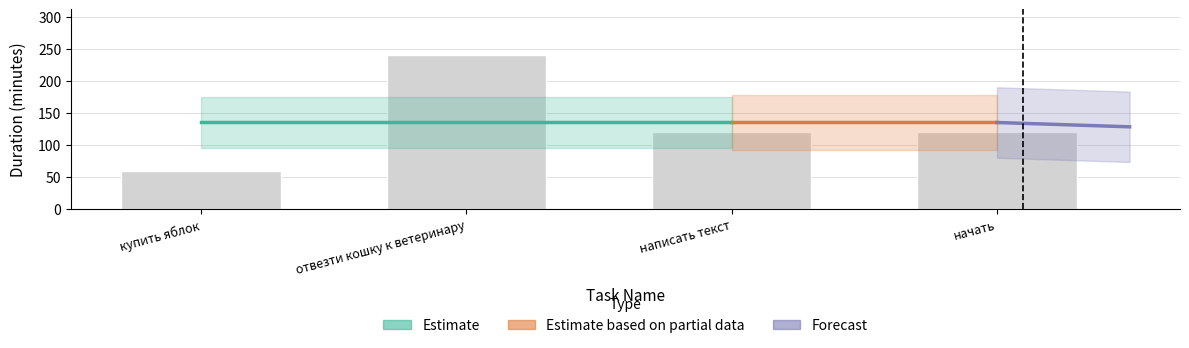

What is the value of the 2nd bar from the left?

240